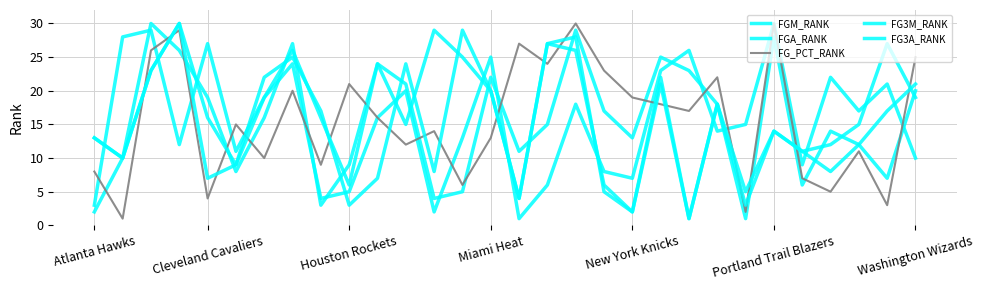

At how many categories does at least one series exceed 20?

23